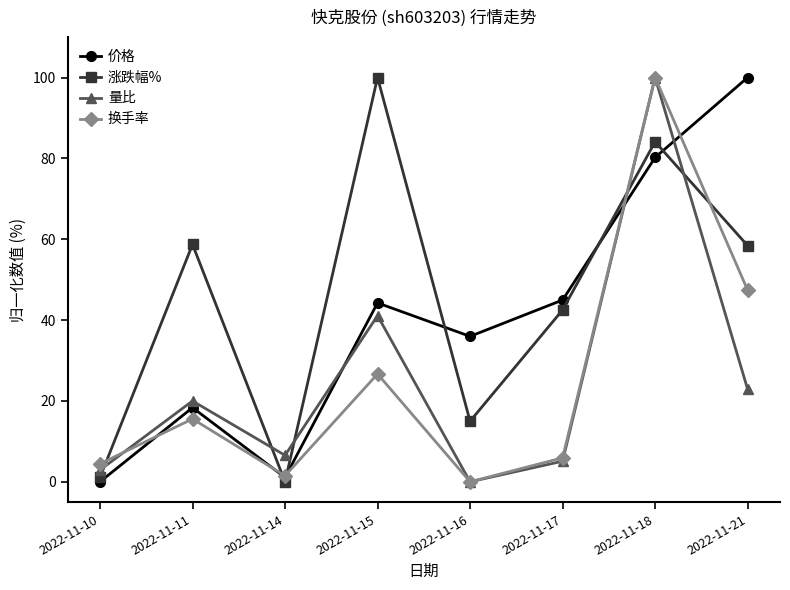

What is the total value across all series at 2022-11-11?

112.6